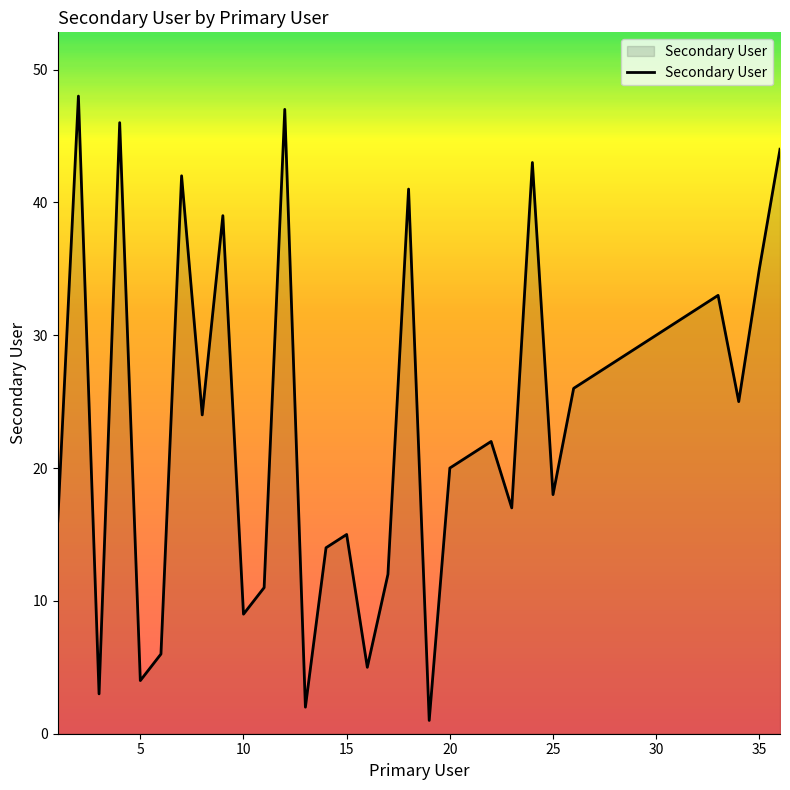

What is the maximum value shown in the chart?

48